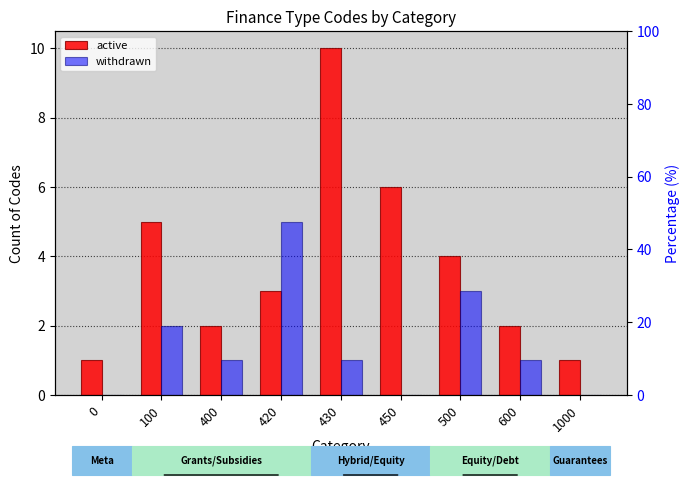

Between 430 and 600, which series saw the biggest shift?

active